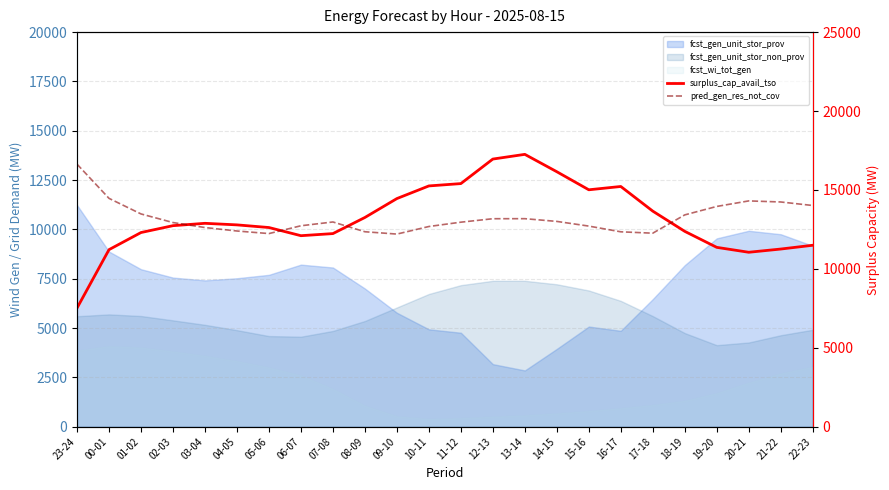

What is the smallest value displayed?

7518